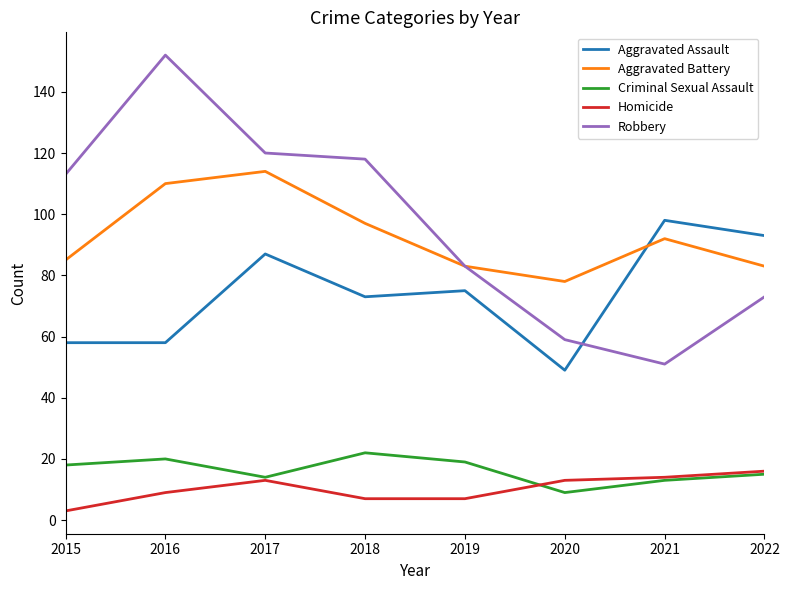

What are all the series names shown in the legend?

Aggravated Assault, Aggravated Battery, Criminal Sexual Assault, Homicide, Robbery